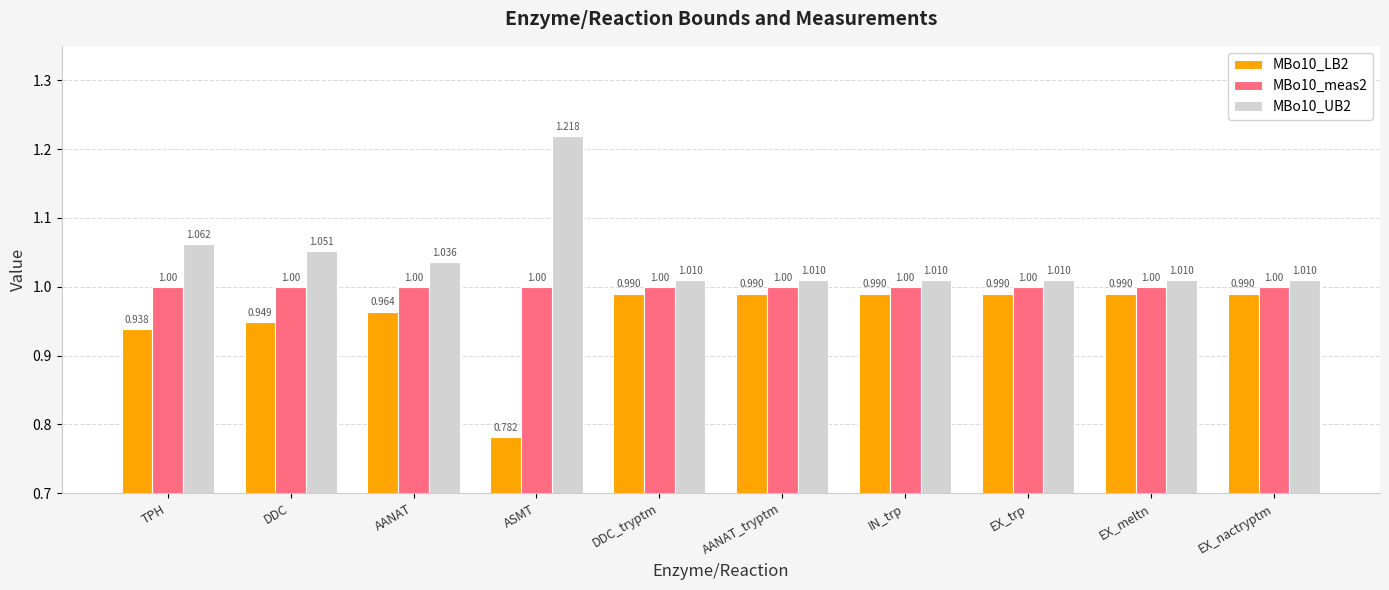

Which label corresponds to the smallest value in the chart?

ASMT